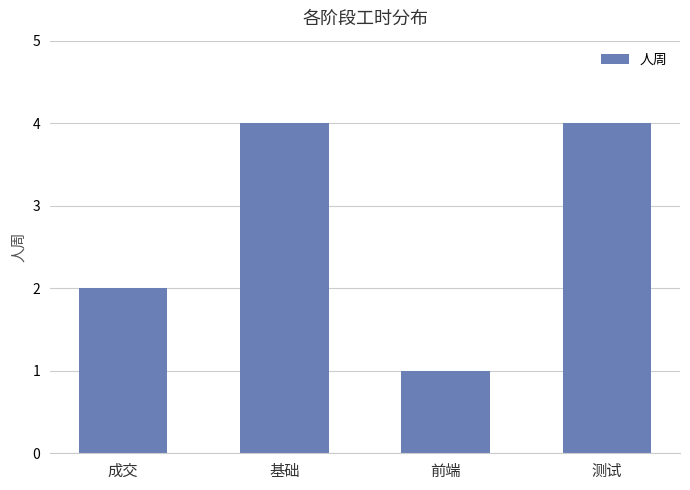

The value at 前端 is 0. True or false?

False